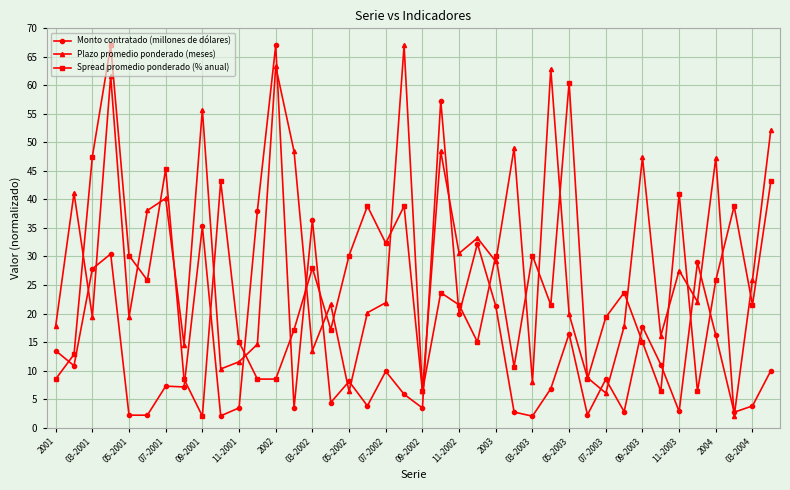

True or false: Plazo promedio ponderado (meses) has more than 1 points higher than both neighbors.

True